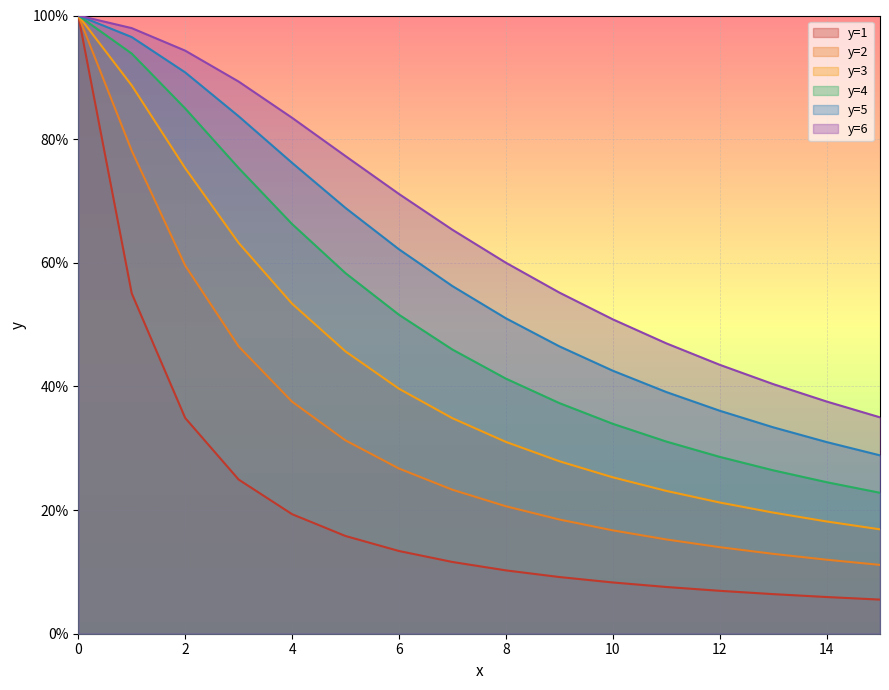

Which category has the lowest value across all series?

15